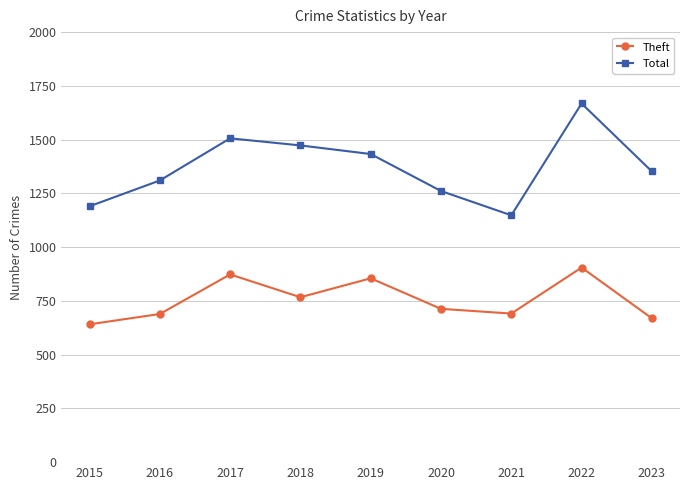

What is the value of the Theft point at the 7th from the left?

691